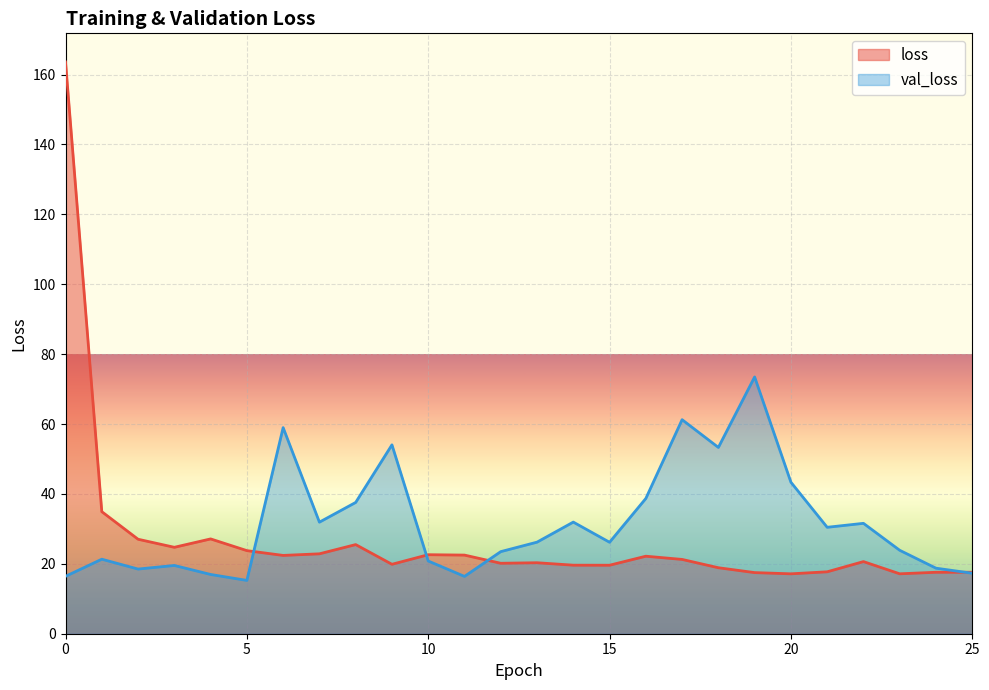

What are all the series names shown in the legend?

loss, val_loss